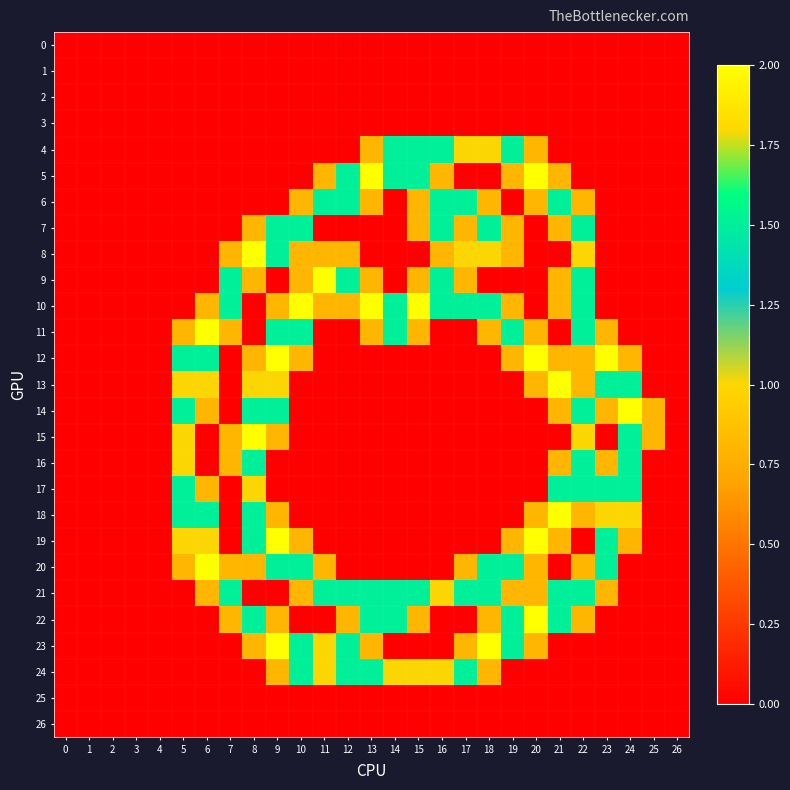

Rank the series at 10 from lowest to highest value.

0, 1, 2, 3, 4, 5, 13, 14, 15, 16, 17, 18, 22, 25, 26, 6, 8, 9, 12, 19, 21, 7, 11, 20, 23, 24, 10